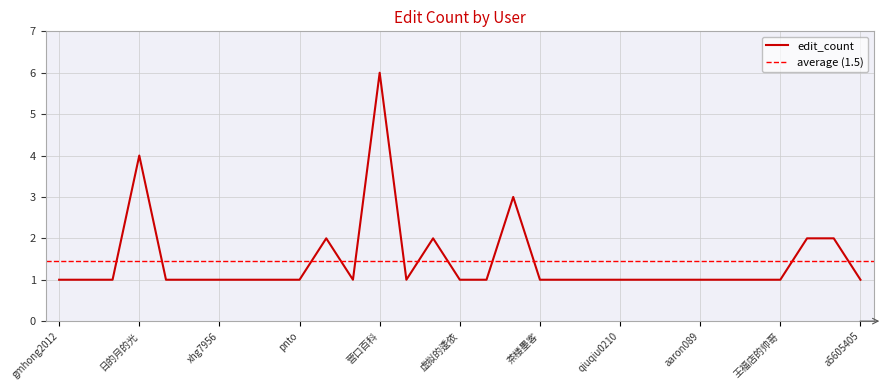

True or false: the data shows 1 at 各倾陆海.

True